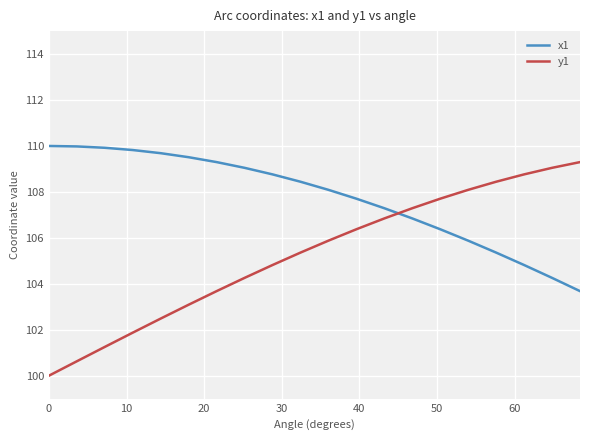

Which series ends up on top after the final intersection of x1 and y1?

y1